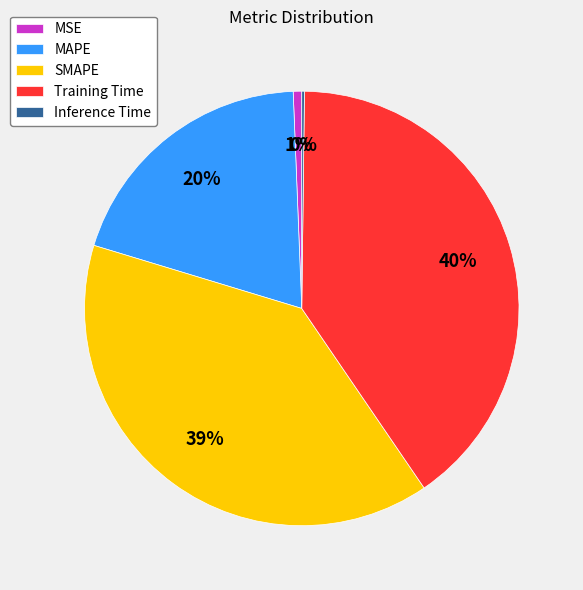

Is the sum of Training Time and SMAPE greater than half?

Yes